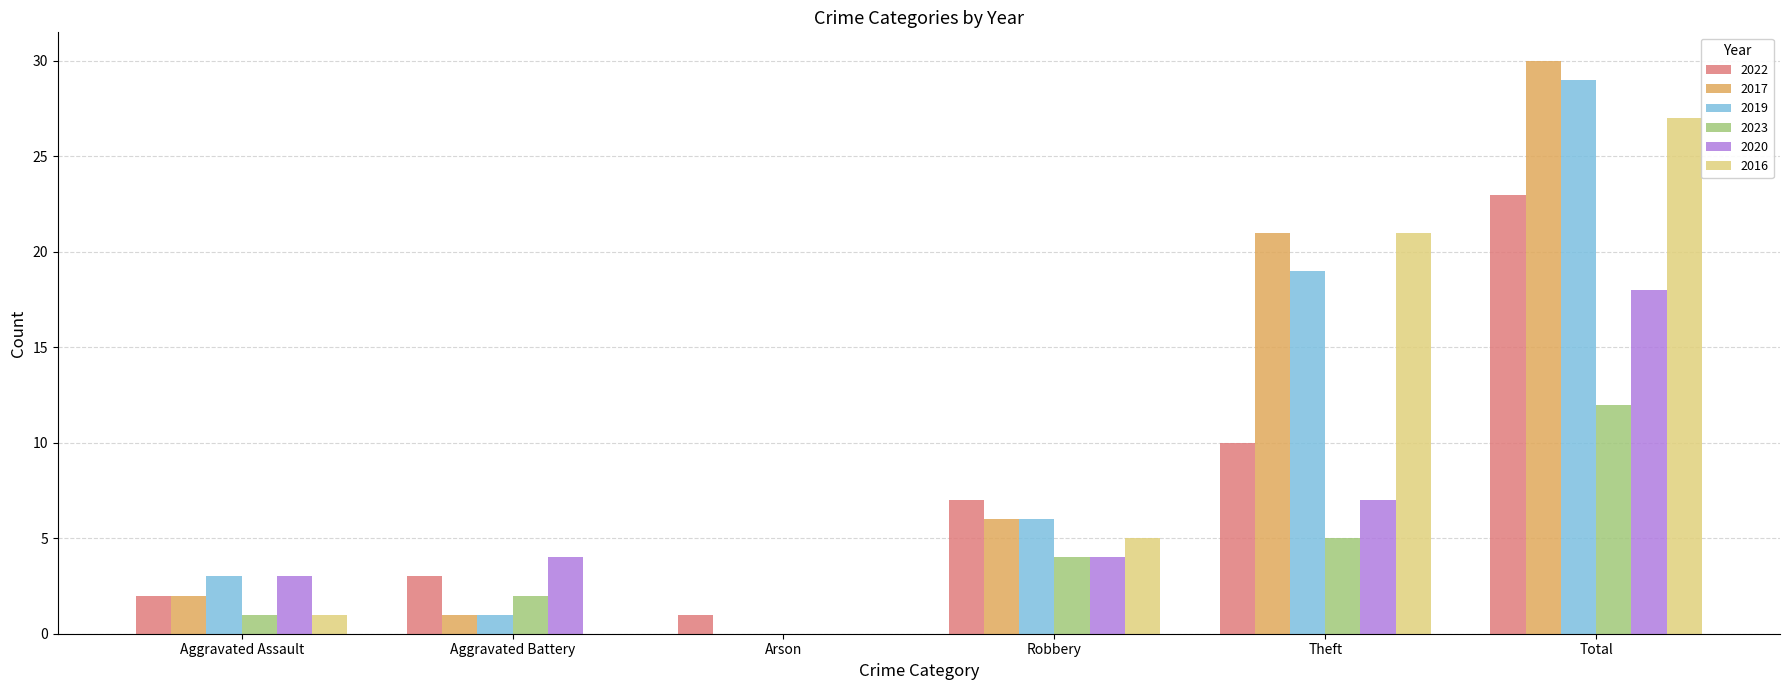

What is the highest value of the 2023 series?

12